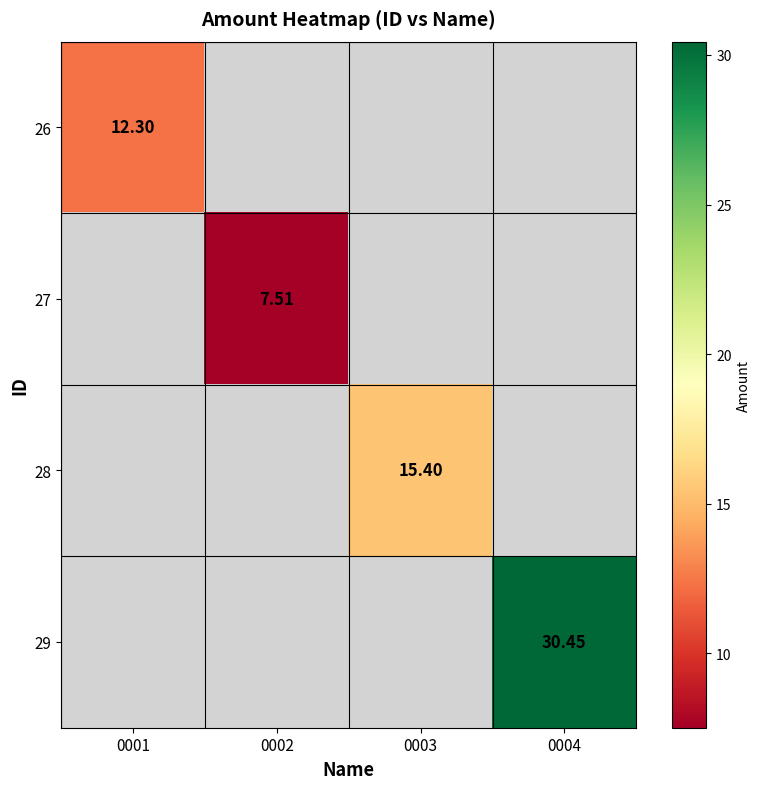

At which category does the chart reach its peak across all series?

0004